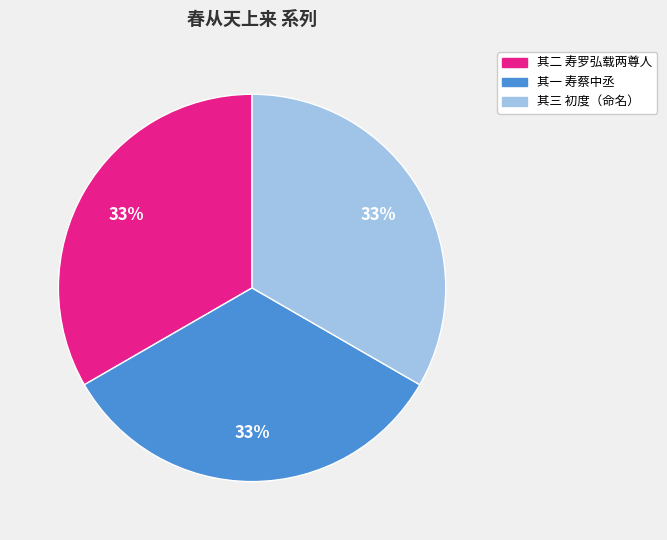

How many segments does this pie chart have?

3